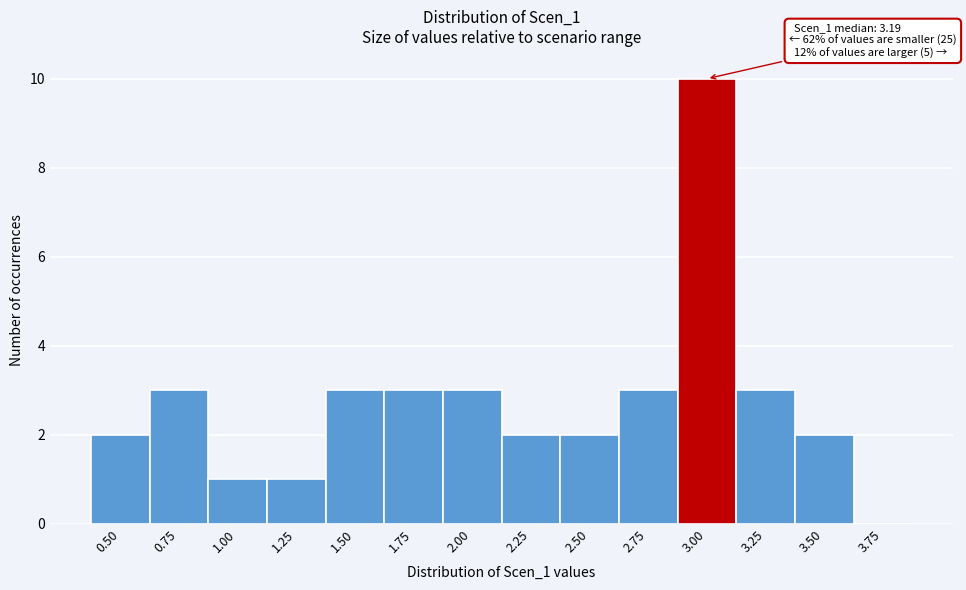

Reading left to right, what are all the values shown in this chart?

0.50=2	0.75=3	1.00=1	1.25=1	1.50=3	1.75=3	2.00=3	2.25=2	2.50=2	2.75=3	3.00=10	3.25=3	3.50=2	3.75=0